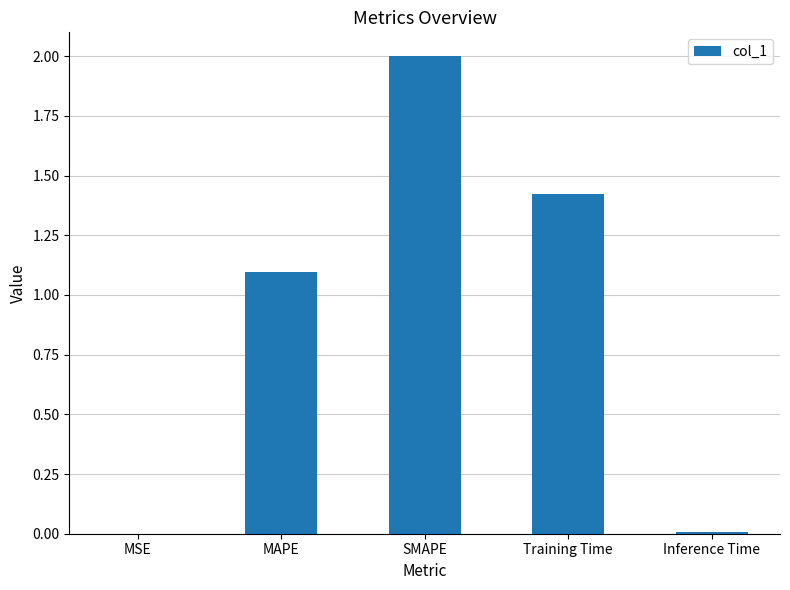

What is the change in value from MAPE to Training Time?

+0.3